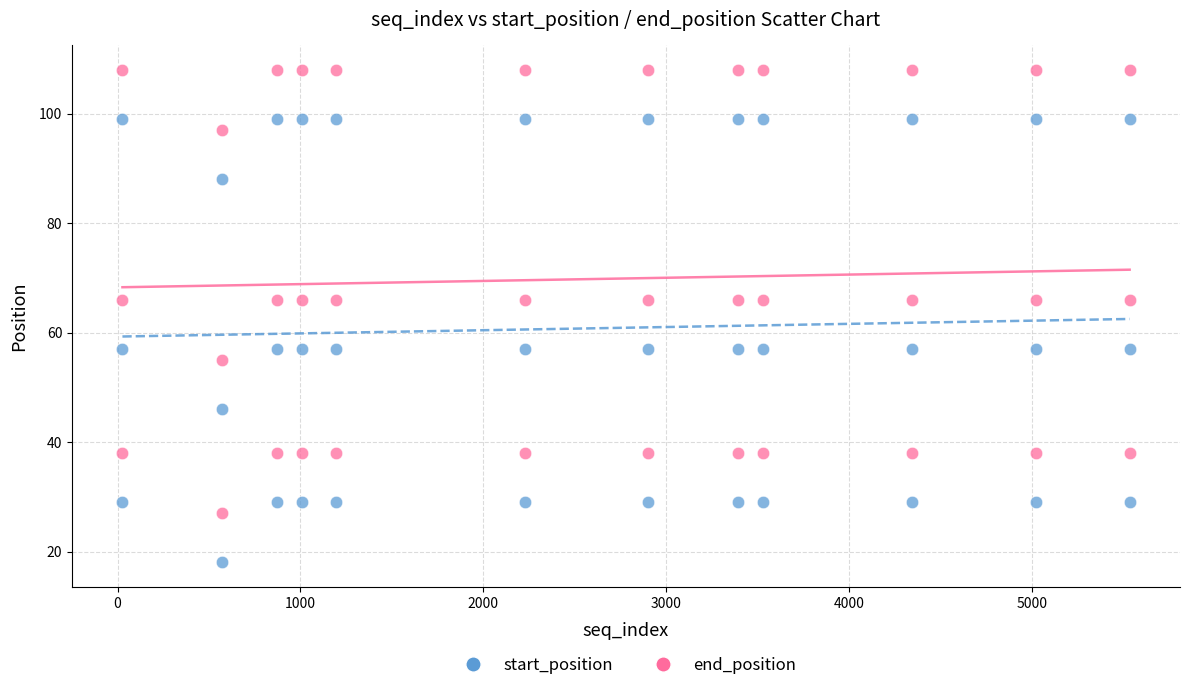

Which series reaches the minimum Y coordinate?

start_position